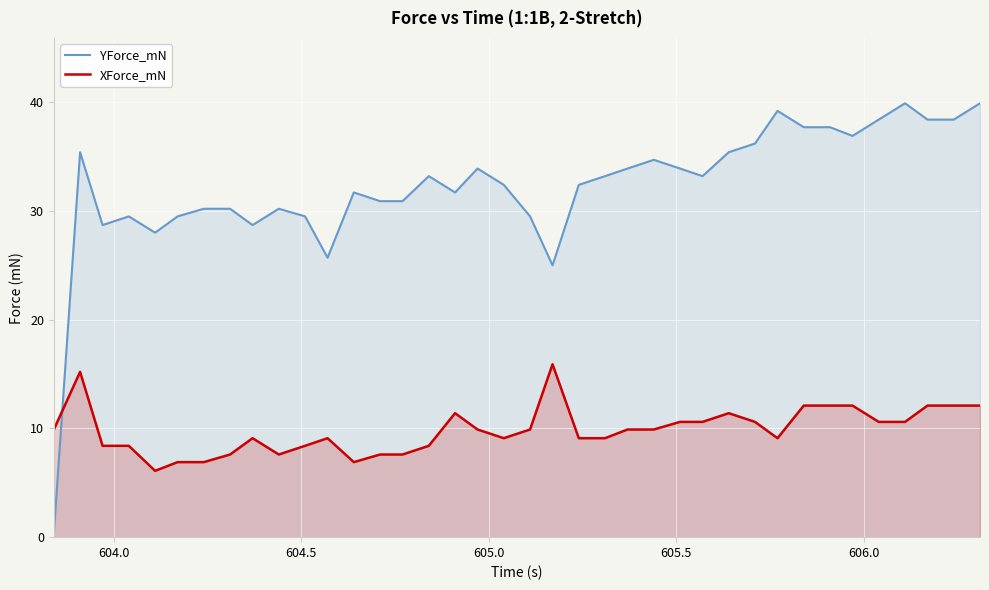

List the series in order of their overall mean, highest first.

YForce_mN, XForce_mN